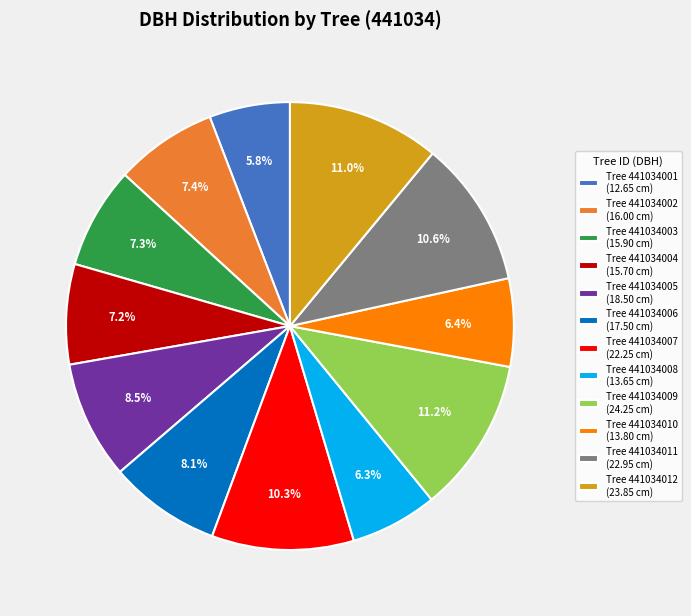

Does Tree 441034011 (22.95 cm) account for over 50% of the chart?

No